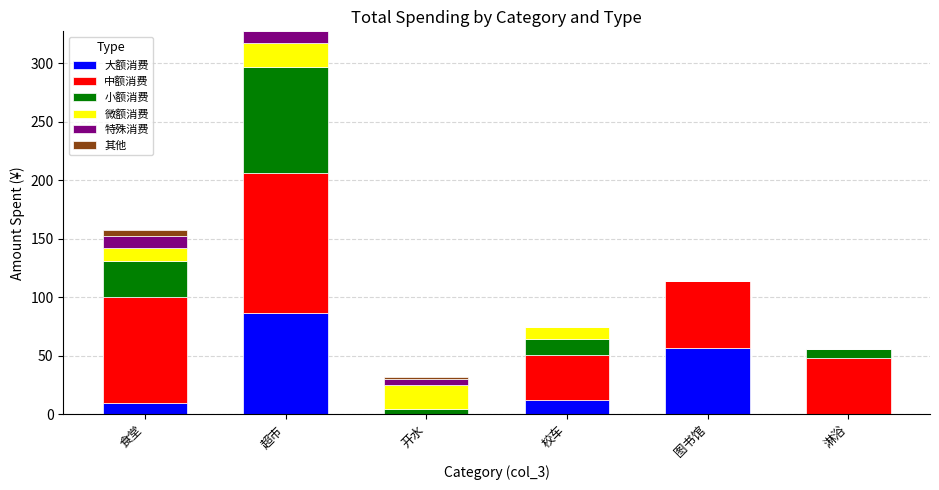

What is the total value across all series at 超市?

327.2